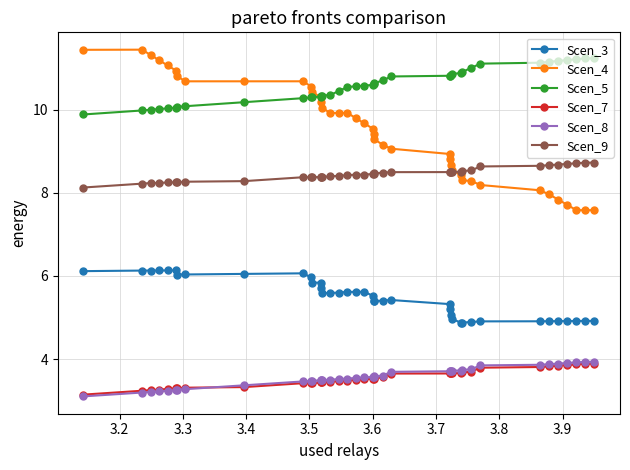

What is the smallest value displayed?

3.1